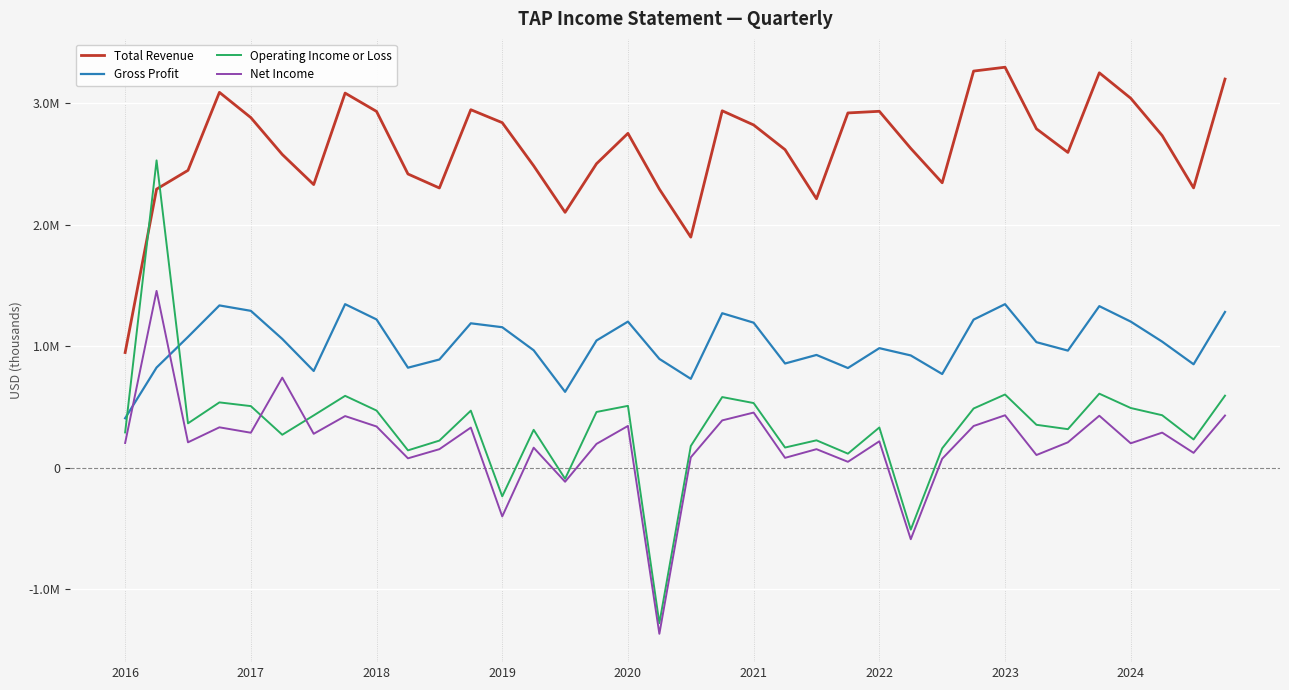

Reading left to right, what are all the values shown in this chart?

Total Revenue: 947600	2294000	2448700	3091300	2883200	2579600	2331500	3085200	2934200	2418700	2303300	2948300	2841600	2486200	2102800	2503400	2753500	2294300	1898400	2939400	2822700	2619200	2214600	2921700	2935200	2629500	2346300	3266600	3298400	2790800	2596400	3252300	3042700	2735600	2304100	3200800
Gross Profit: 406300	824000	1076400	1335800	1291200	1059800	795800	1346100	1220200	822700	890300	1188500	1156200	966200	623800	1046800	1202500	895200	731000	1271500	1193600	857300	927800	820000	983700	923700	770700	1218900	1346200	1033000	963500	1329900	1202500	1037500	850900	1281900
Operating Income or Loss: 289200	2530700	364400	536900	506200	270200	429500	590900	469700	141700	222100	468700	-237300	310900	-92500	458000	508300	-1282700	177200	580800	531400	165000	224400	114500	330100	-511500	158300	486600	601900	352300	316300	608700	490600	431100	231500	592300
Net Income: 202500	1455500	207900	331500	286800	740900	278100	424100	338300	76000	151400	329400	-402800	163700	-117000	195000	342800	-1369800	84100	388600	453000	80000	151500	47300	216400	-590500	72500	342400	430700	103300	207800	427000	199800	287800	121000	428700